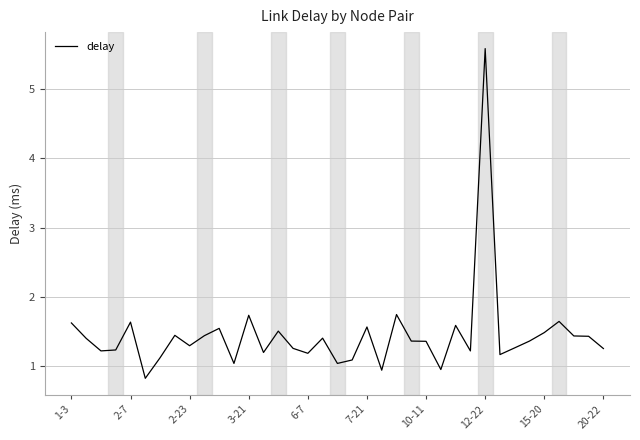

Does the chart have visible grid lines?

Yes